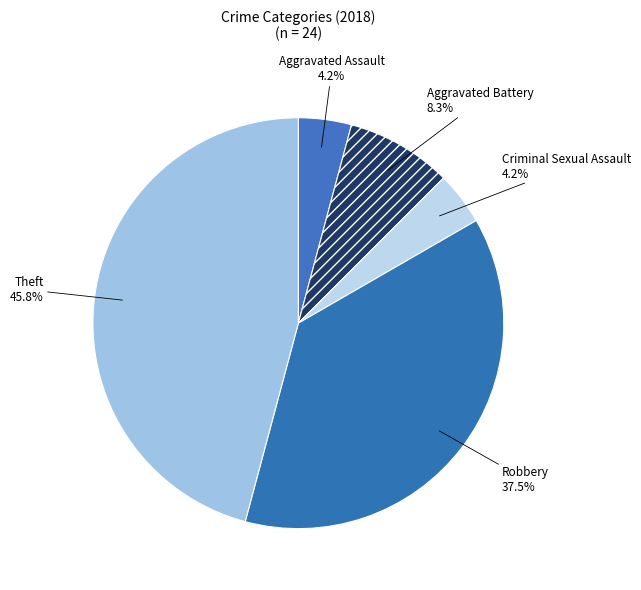

To the nearest percent, what portion does Aggravated Assault represent?

4%